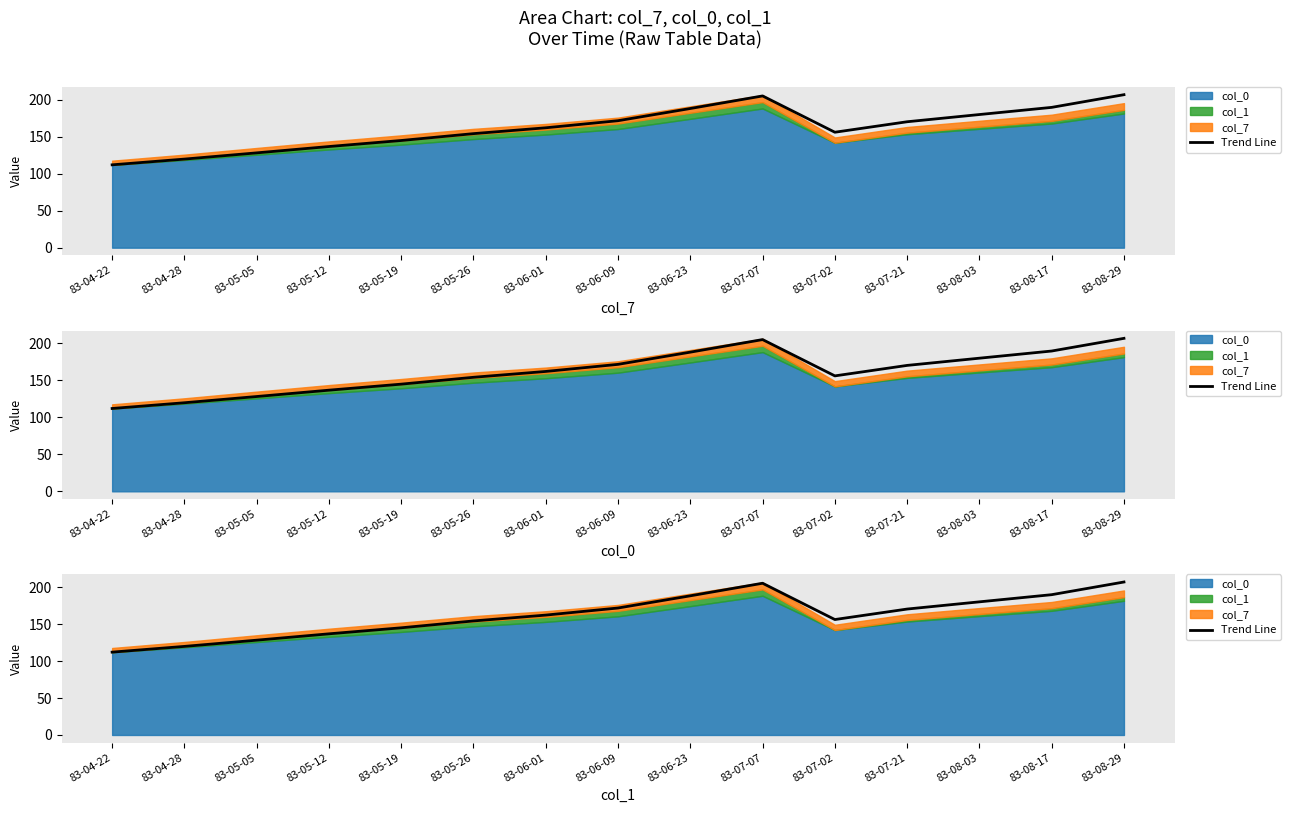

Reading left to right, transcribe all the data shown in this chart.

112.0	119.8	128.2	136.8	144.9	154.2	162.1	171.7	188.2	205.2	156.1	170.3	180.0	189.7	206.9